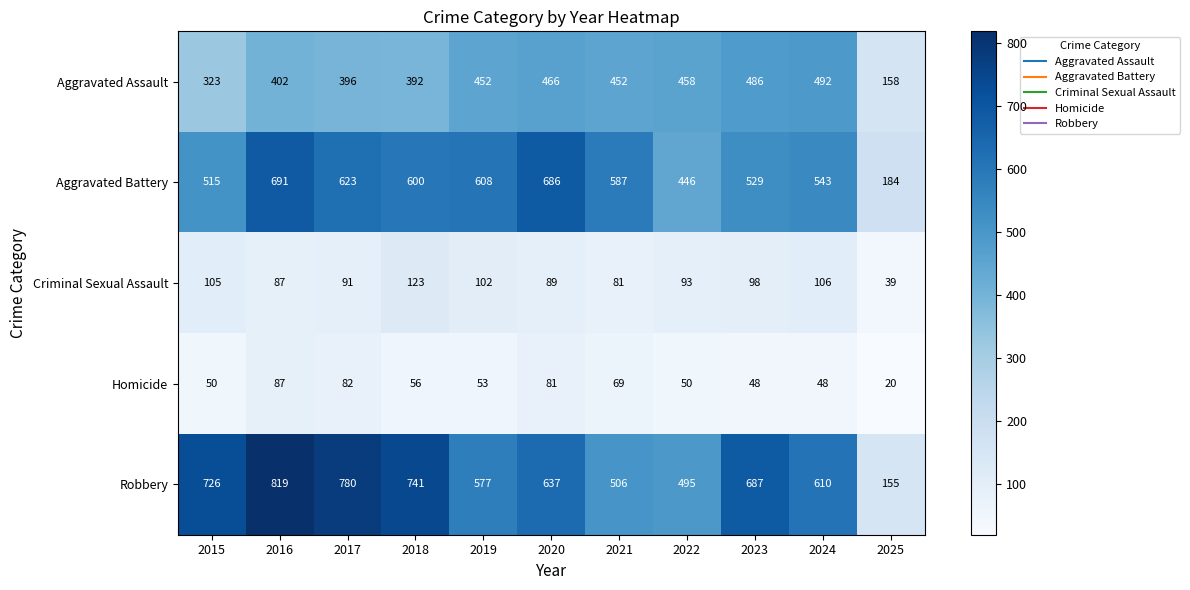

Count the number of data series in this chart.

5